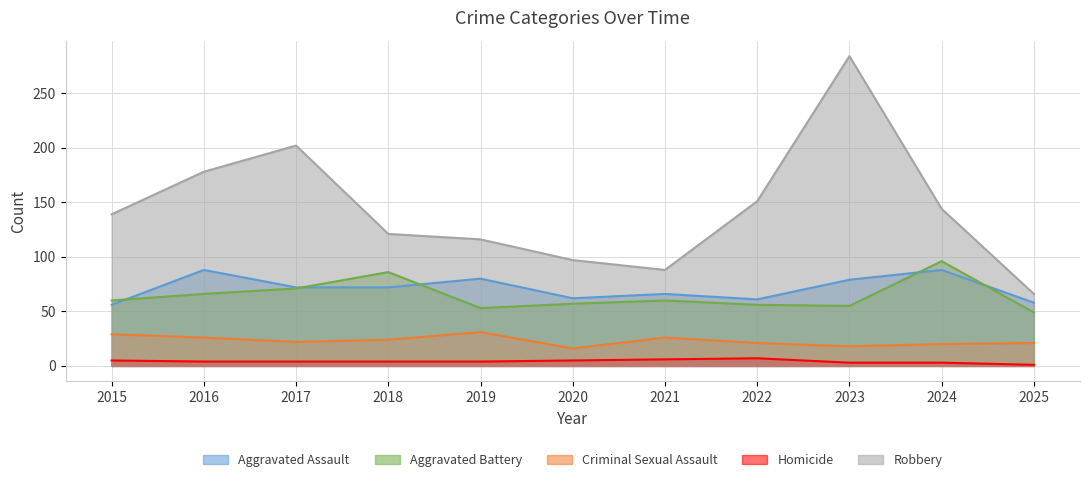

How many data points does each series have?

11